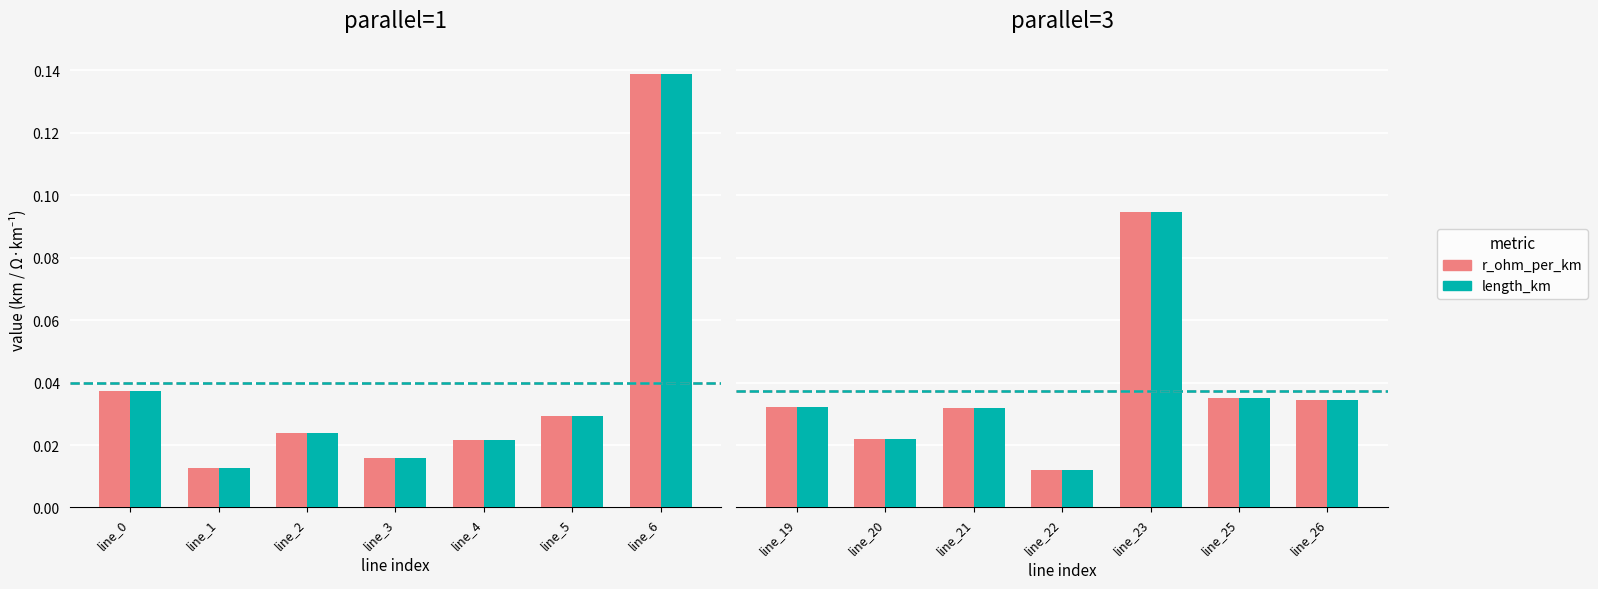

The value of length_km at line_19 is 0.0. True or false?

True